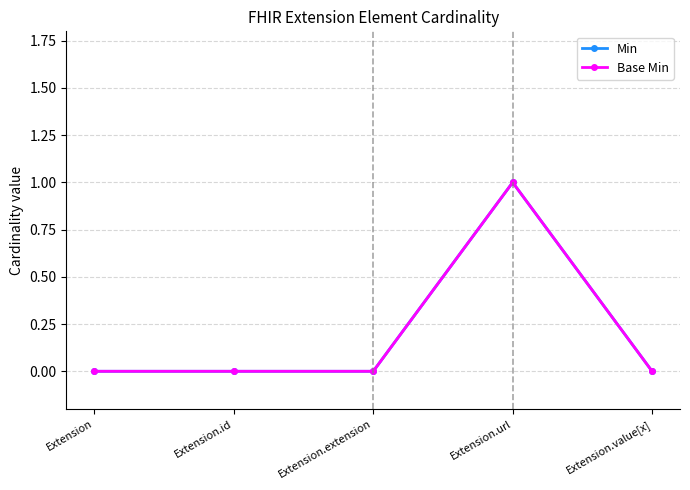

Reading left to right, list all the values displayed in this chart.

Min: Extension=0	Extension.id=0	Extension.extension=0	Extension.url=1	Extension.value[x]=0
Base Min: Extension=0	Extension.id=0	Extension.extension=0	Extension.url=1	Extension.value[x]=0